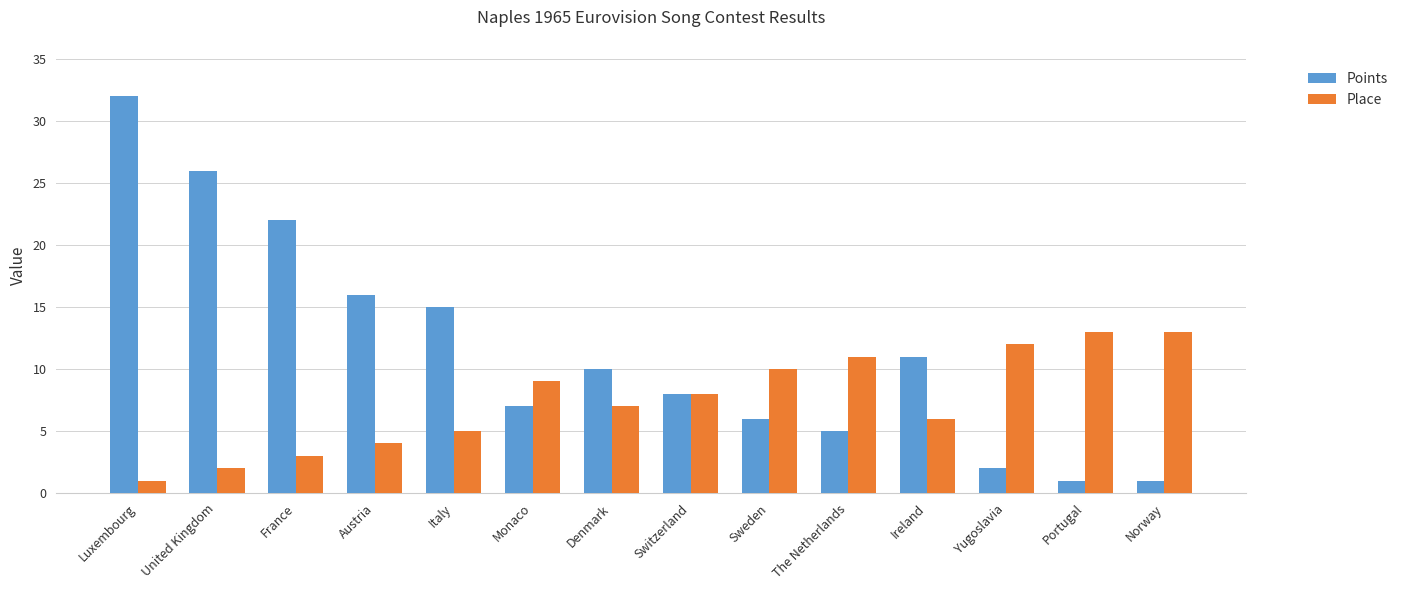

Count the number of data series in this chart.

2